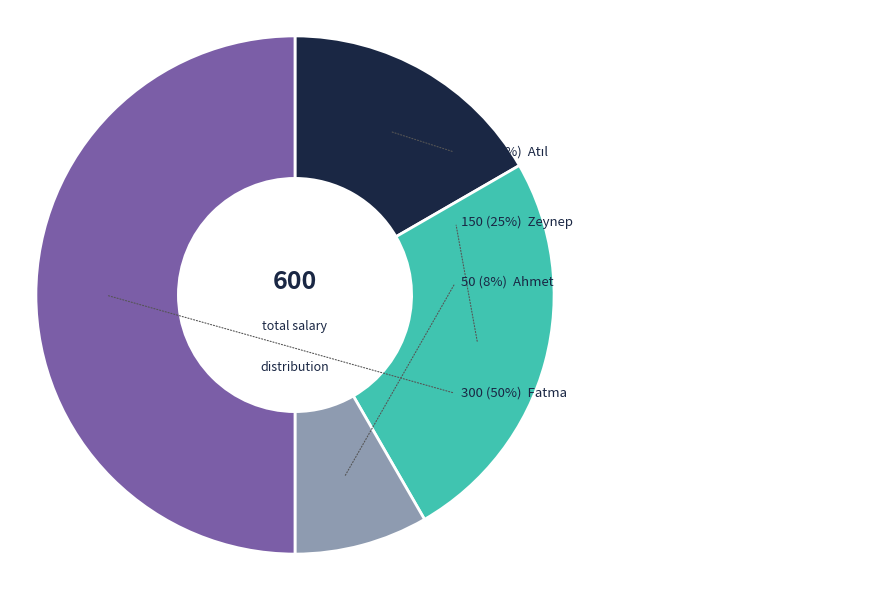

What is the change in value from Atıl to Zeynep?

+50